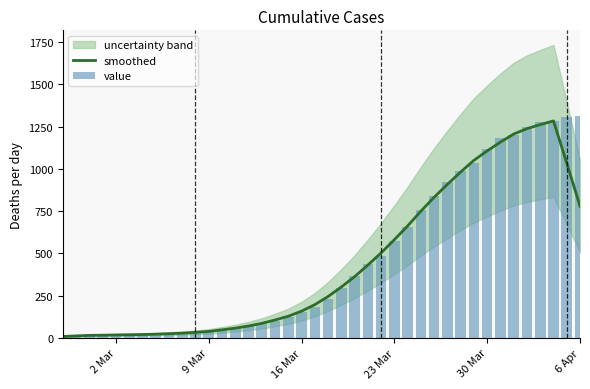

How many values in the smoothed series exceed 245?

19